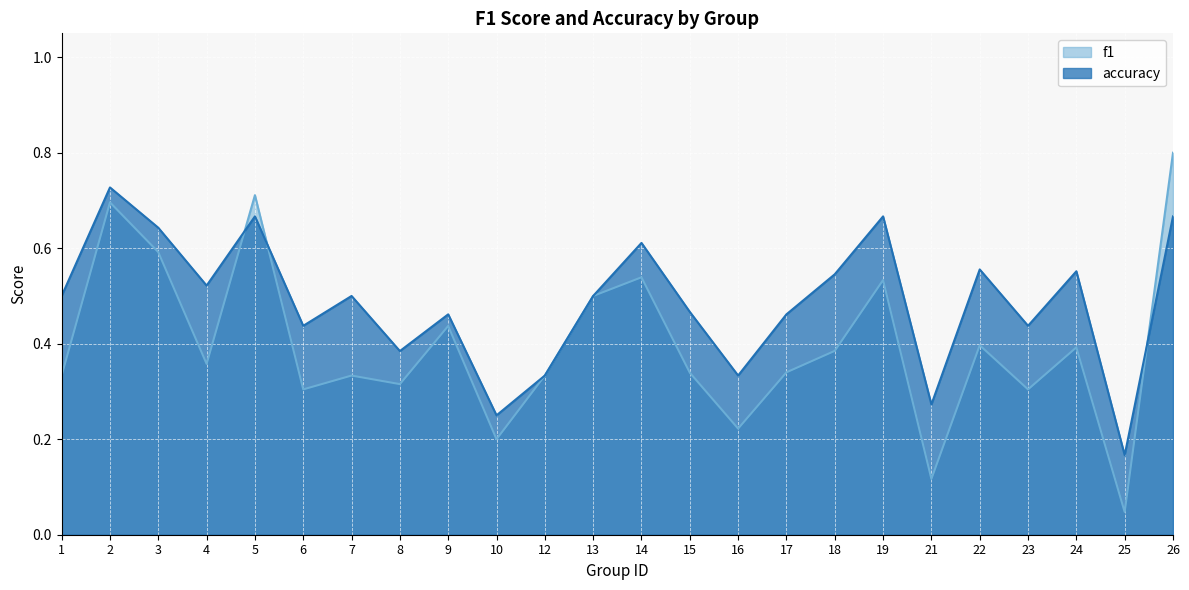

What is the value of the accuracy point at the 23rd from the left?

0.2